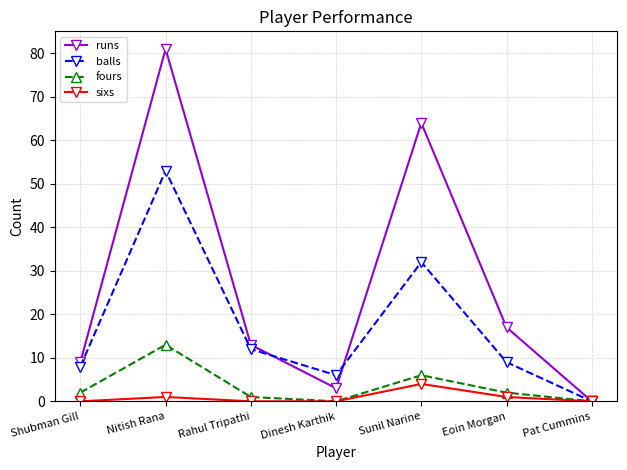

What is the greatest value displayed?

81